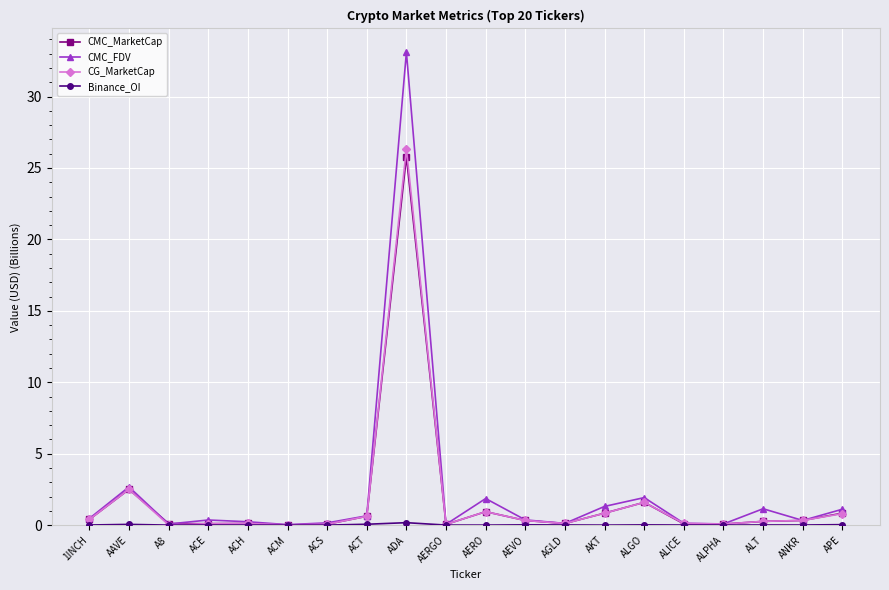

At which category does the chart reach its peak across all series?

ADA